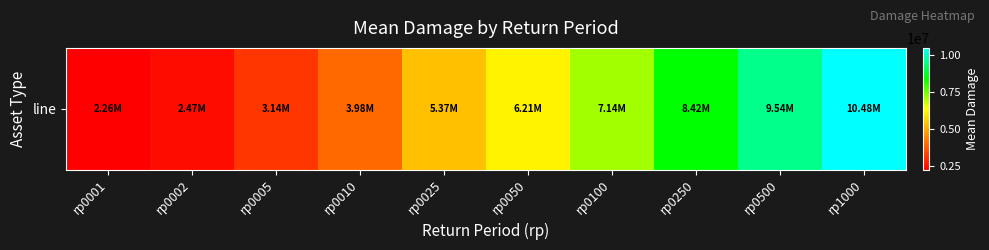

Count the number of categories in the chart.

10